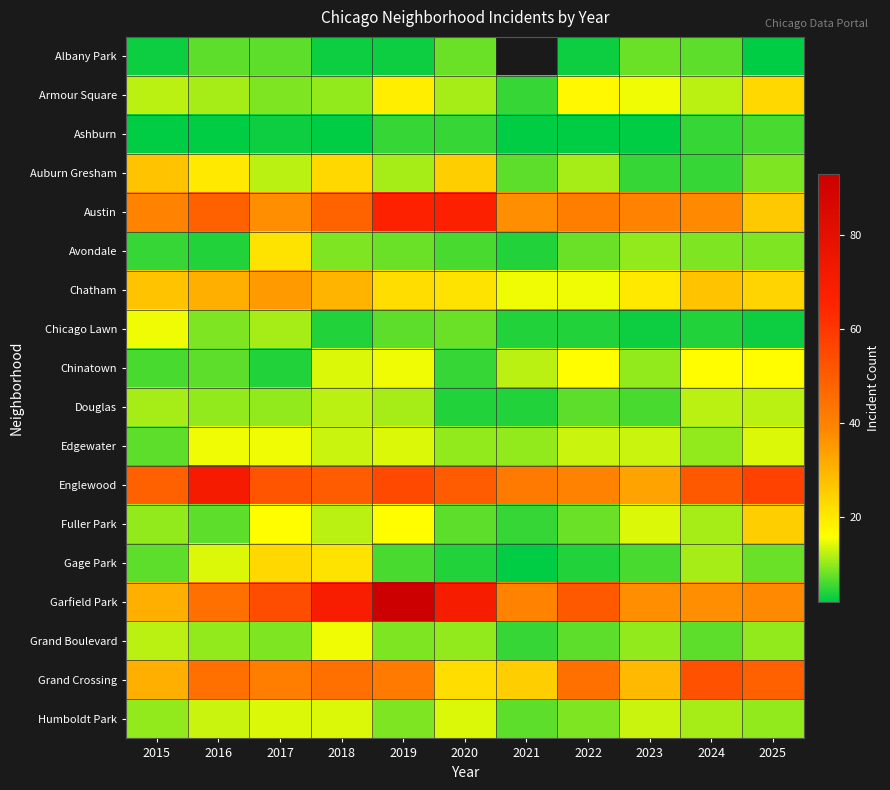

How many categories are shown in the chart?

11